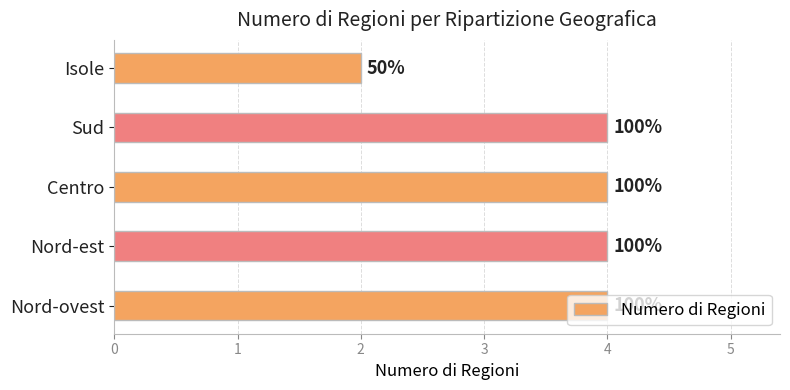

What is the minimum value shown in the chart?

2